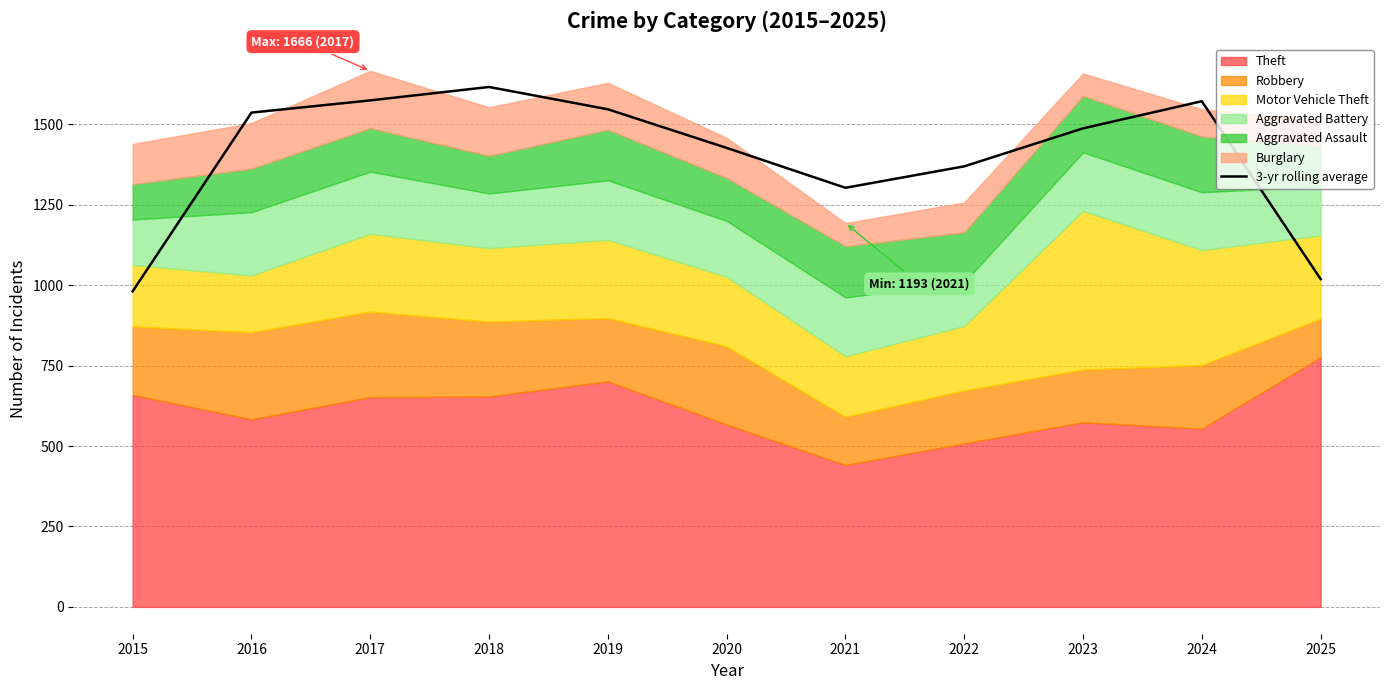

What is the change in value from 2017 to 2025?

-555.3